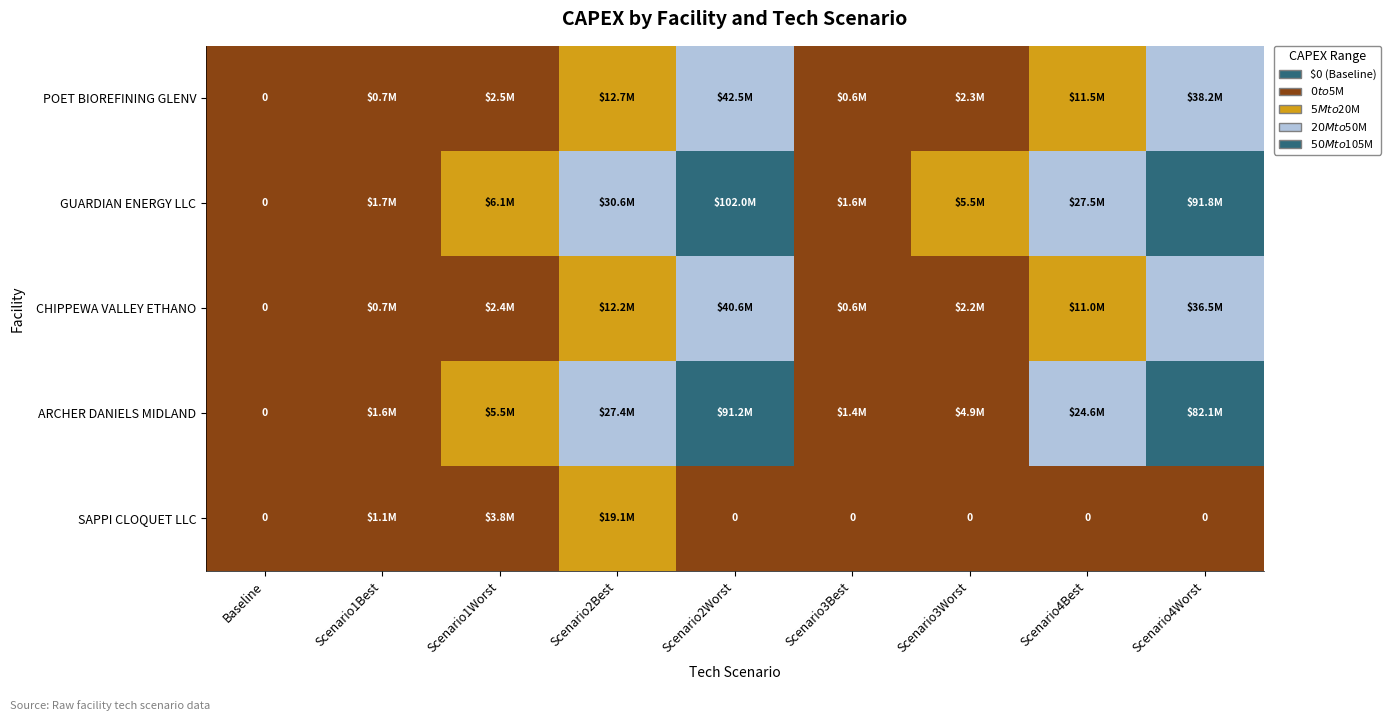

At which category is the sum across all series the highest?

Scenario2Worst